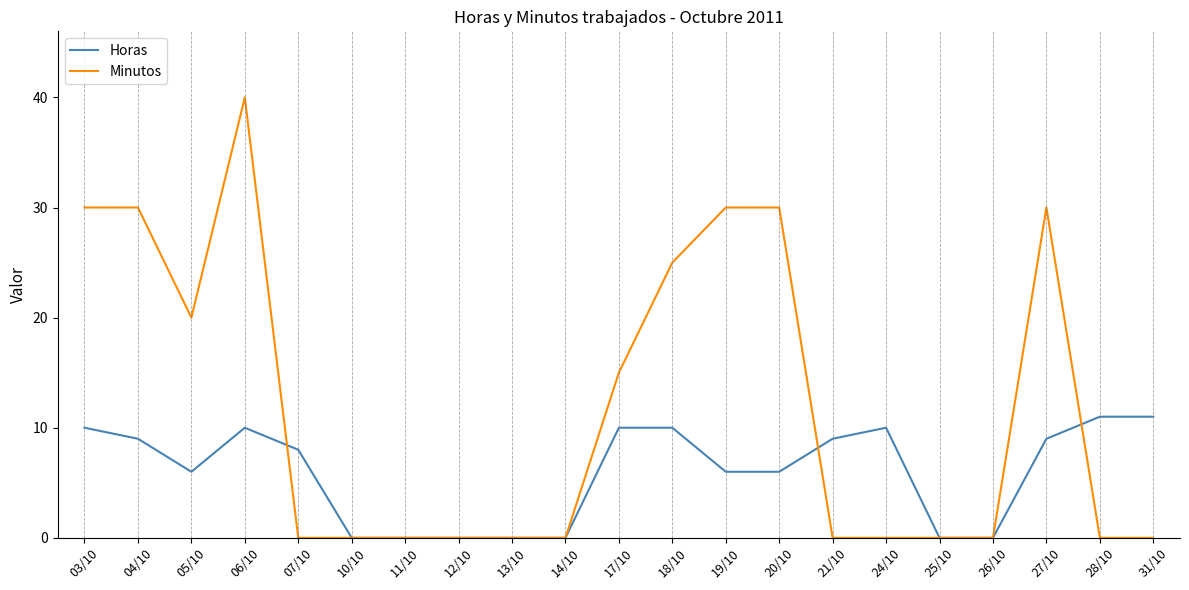

What is the highest value of the Minutos series?

40